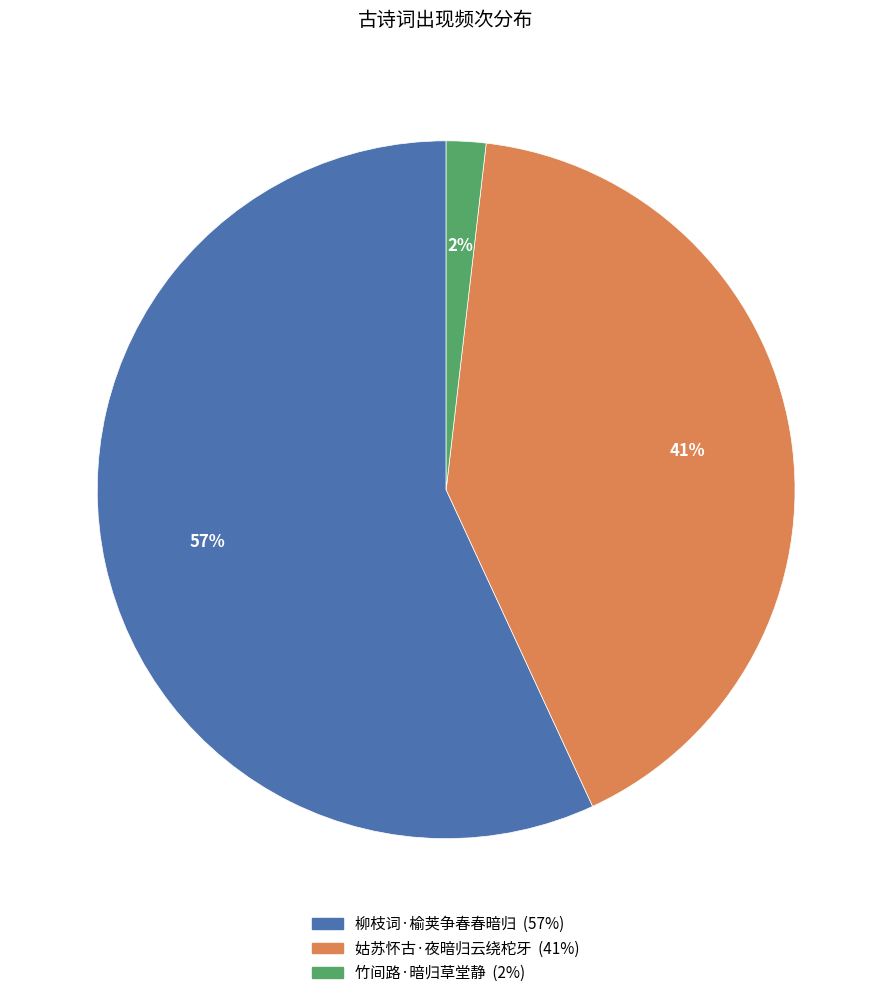

Combined, do 柳枝词·榆荚争春春暗归 and 姑苏怀古·夜暗归云绕柁牙 account for over 50%?

Yes